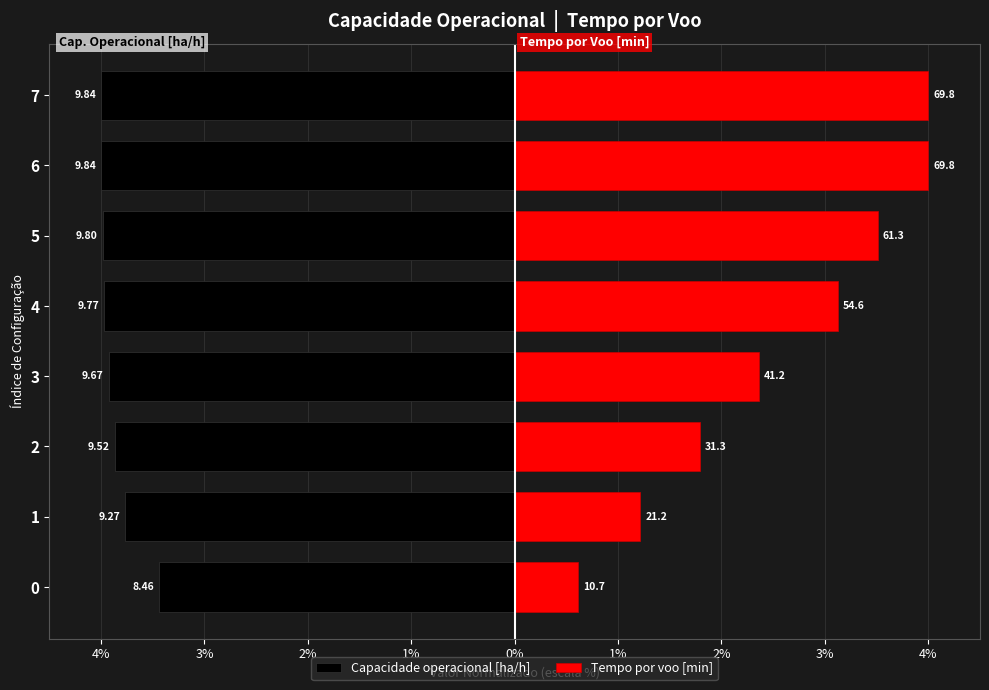

Rank the series by their average value, from highest to lowest.

Tempo por voo [min], Capacidade operacional [ha/h]